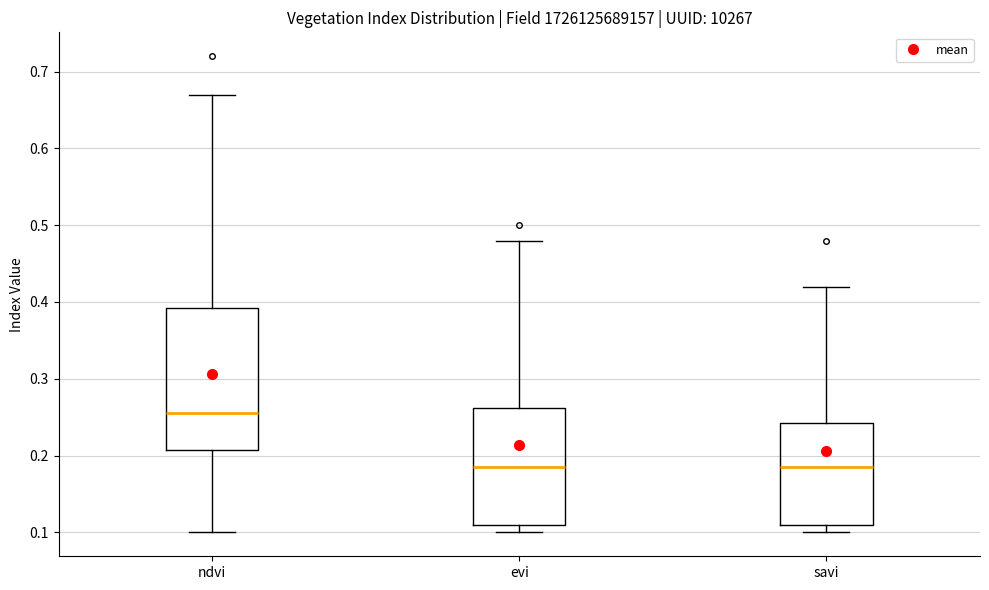

Reading left to right, read every box against the y-axis: the position of its median line, the range the box covers, and the ends of its whiskers. The values are not printed on the chart, so give them approximately, as read against the axis.

ndvi: median 0.26, box 0.21 to 0.39, whiskers 0.10 to 0.67
evi: median 0.19, box 0.11 to 0.26, whiskers 0.10 to 0.48
savi: median 0.19, box 0.11 to 0.24, whiskers 0.10 to 0.42